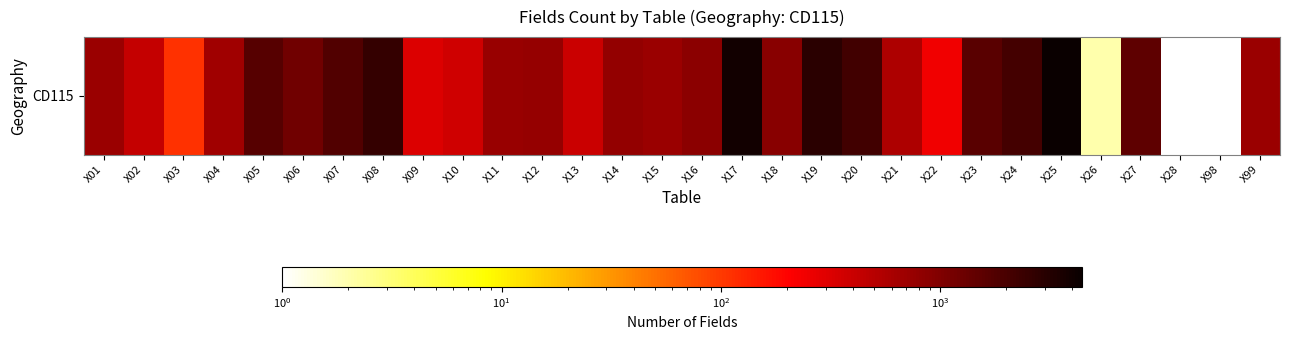

Is it true that the value at X99 is 718.0?

True